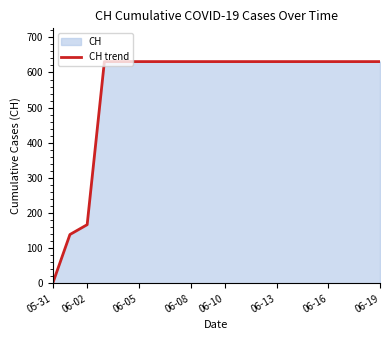

Reading left to right, transcribe all the data shown in this chart.

0	139	167	631	631	631	631	631	631	631	631	631	631	631	631	631	631	631	631	631